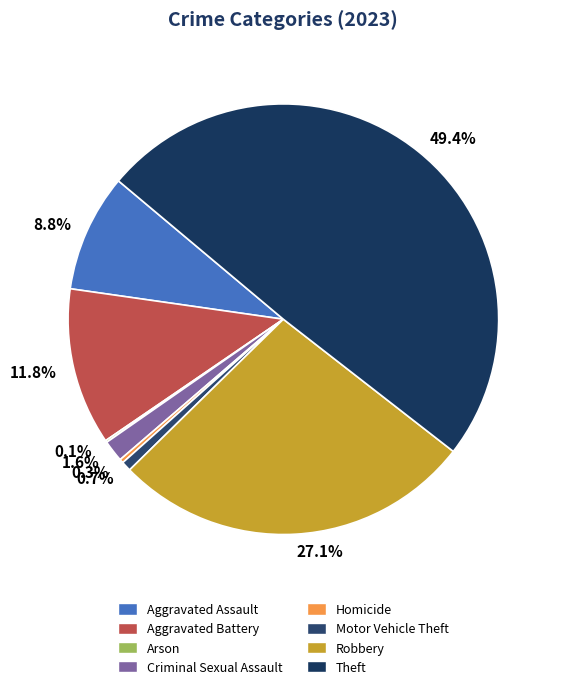

To the nearest percent, what is the difference between the largest and smallest slice percentages?

49%